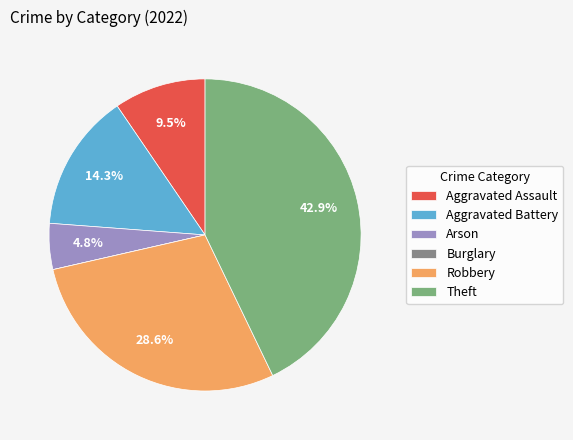

Does any single category account for the majority?

No